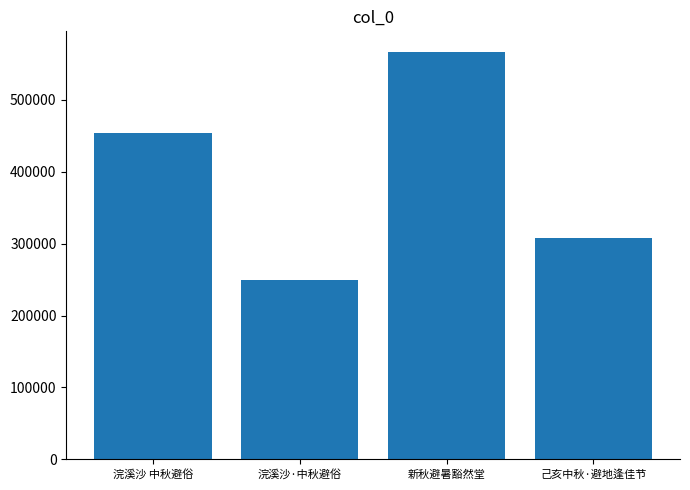

Rank the categories by value from highest to lowest.

新秋避暑豁然堂, 浣溪沙 中秋避俗, 己亥中秋·避地逢佳节, 浣溪沙·中秋避俗